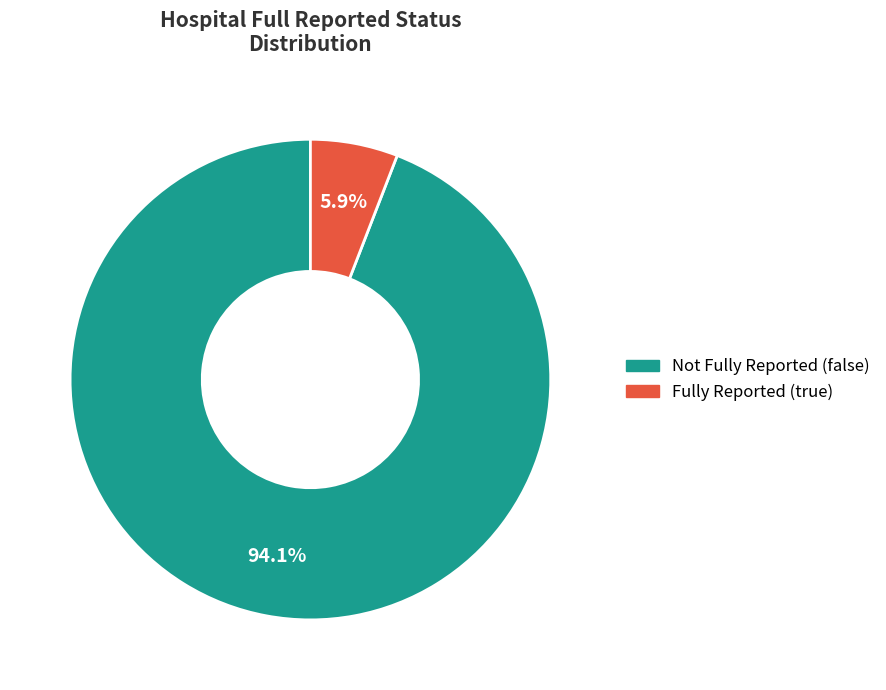

To the nearest percent, what is the difference between the largest and smallest slice percentages?

88%